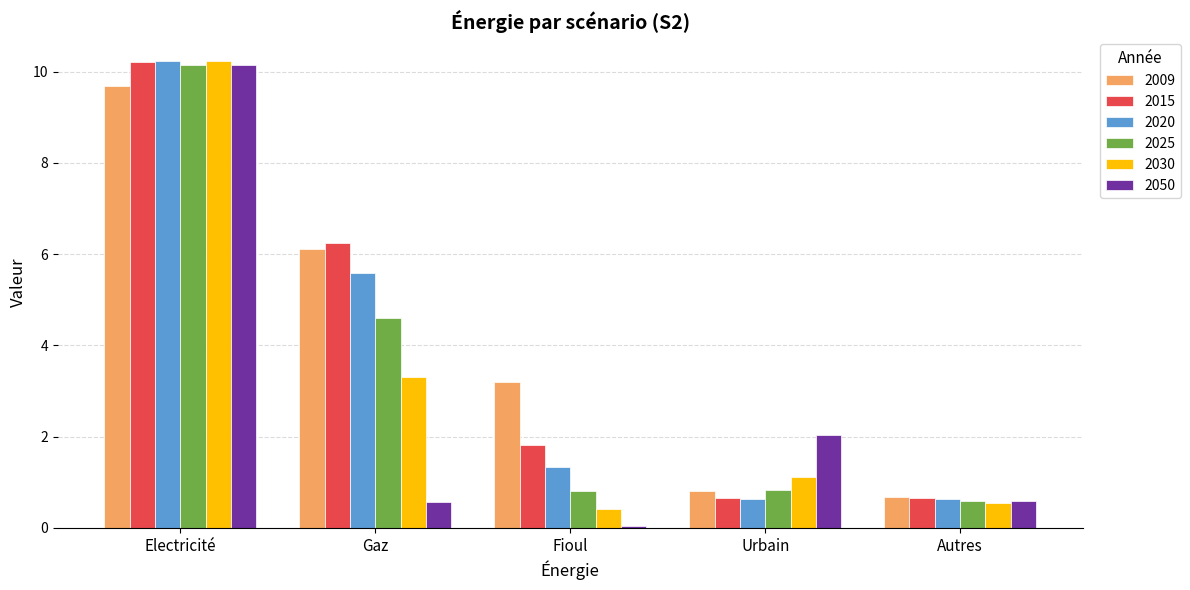

Which series has the largest range (max minus min)?

2050